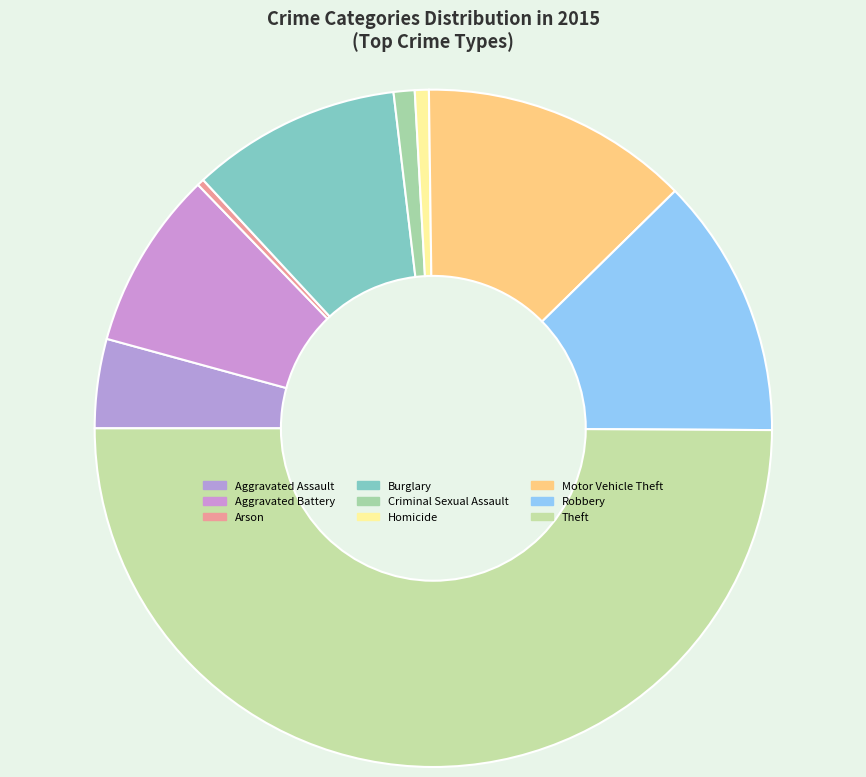

To the nearest percent, what is the difference between the largest and smallest slice percentages?

50%